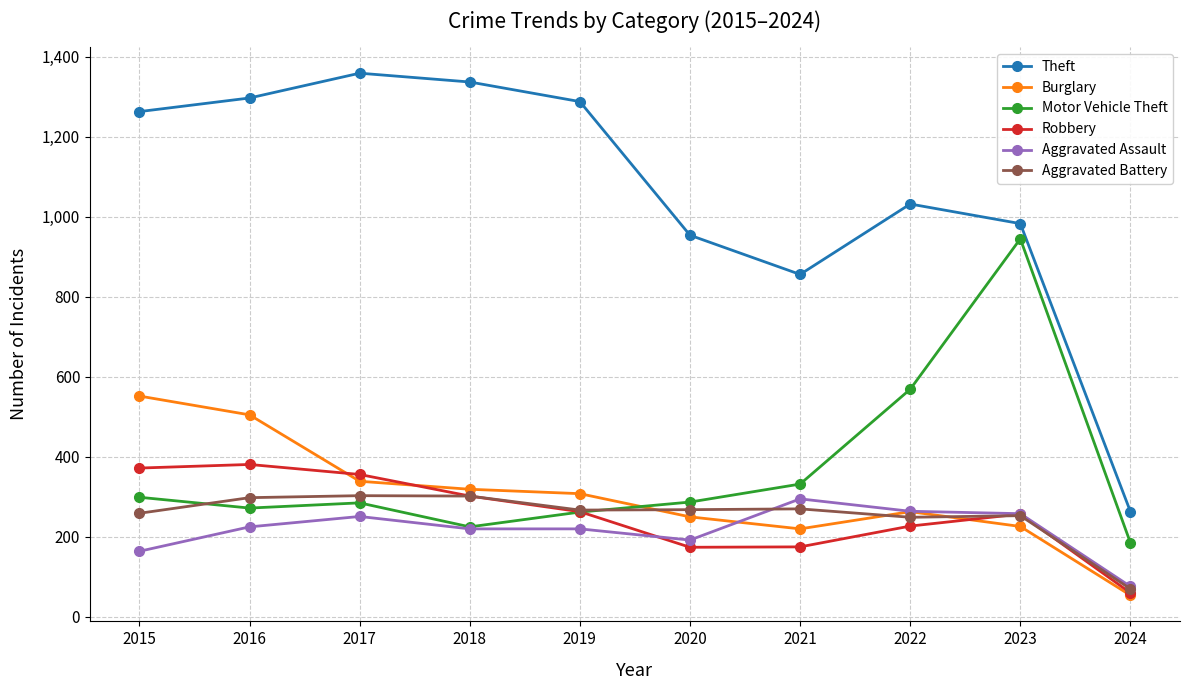

What is the difference between the maximum and second lowest values in the Aggravated Battery series?

54